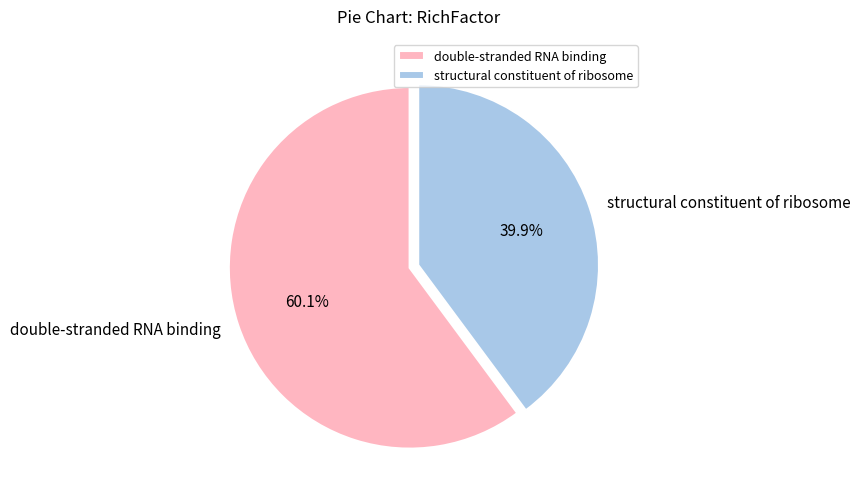

Which has a higher value, double-stranded RNA binding or structural constituent of ribosome?

double-stranded RNA binding